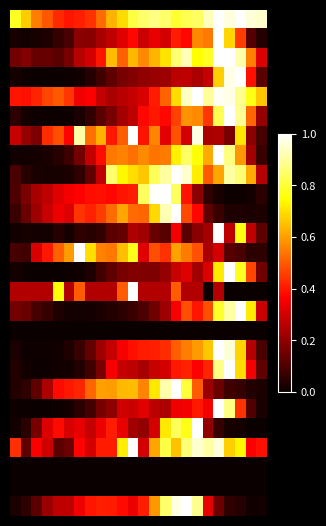

How many categories are shown in the chart?

24